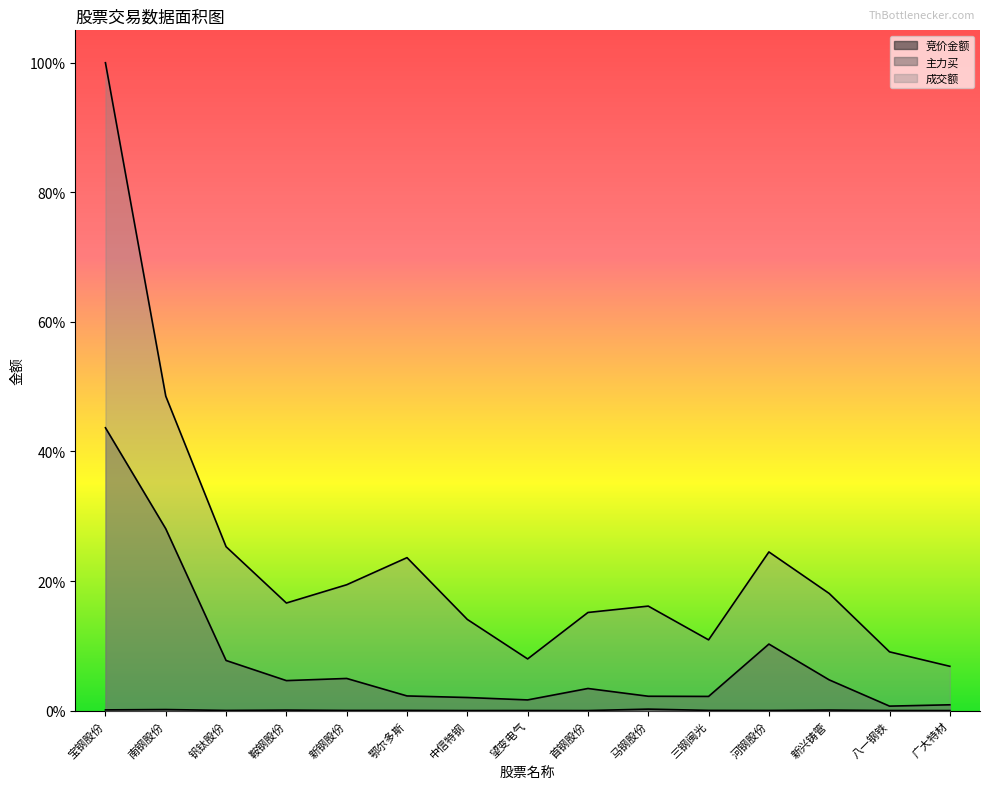

What is the total value across all series at 钒钛股份?

0.3